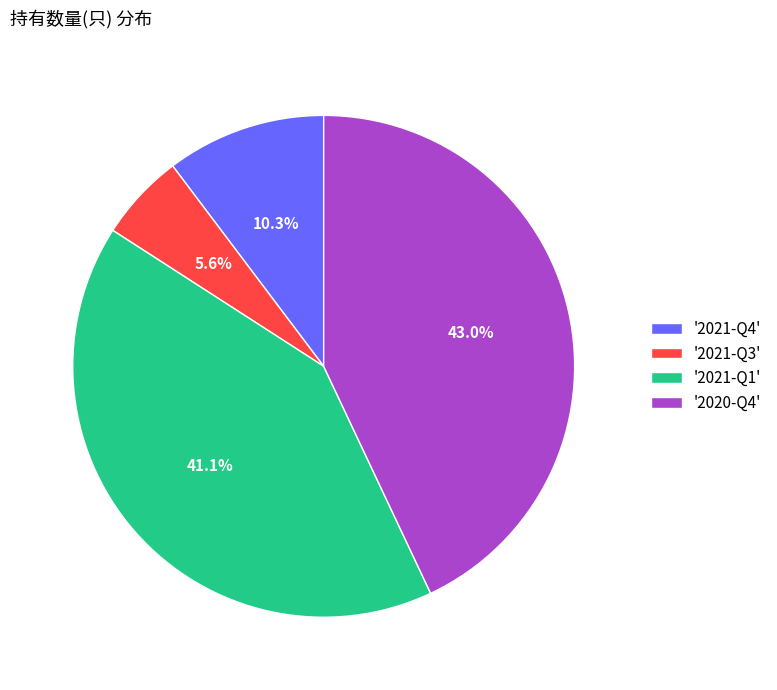

To the nearest percent, what is the average slice percentage?

25%